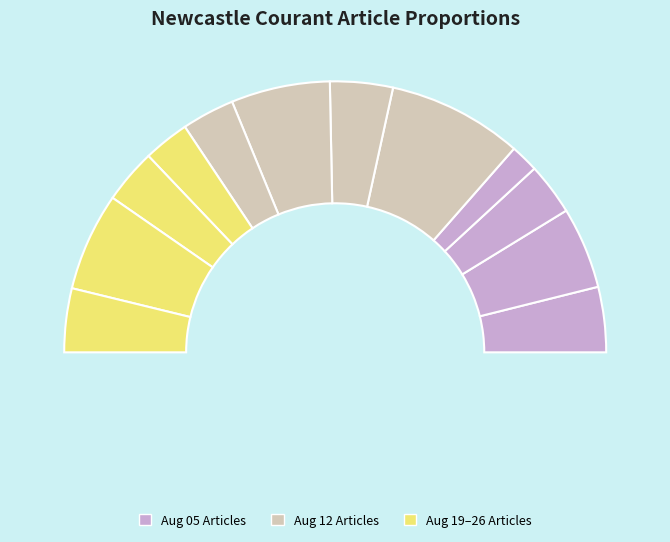

Which has a higher value, 1820.08.12_0004 or 1820.08.12_0002?

1820.08.12_0004